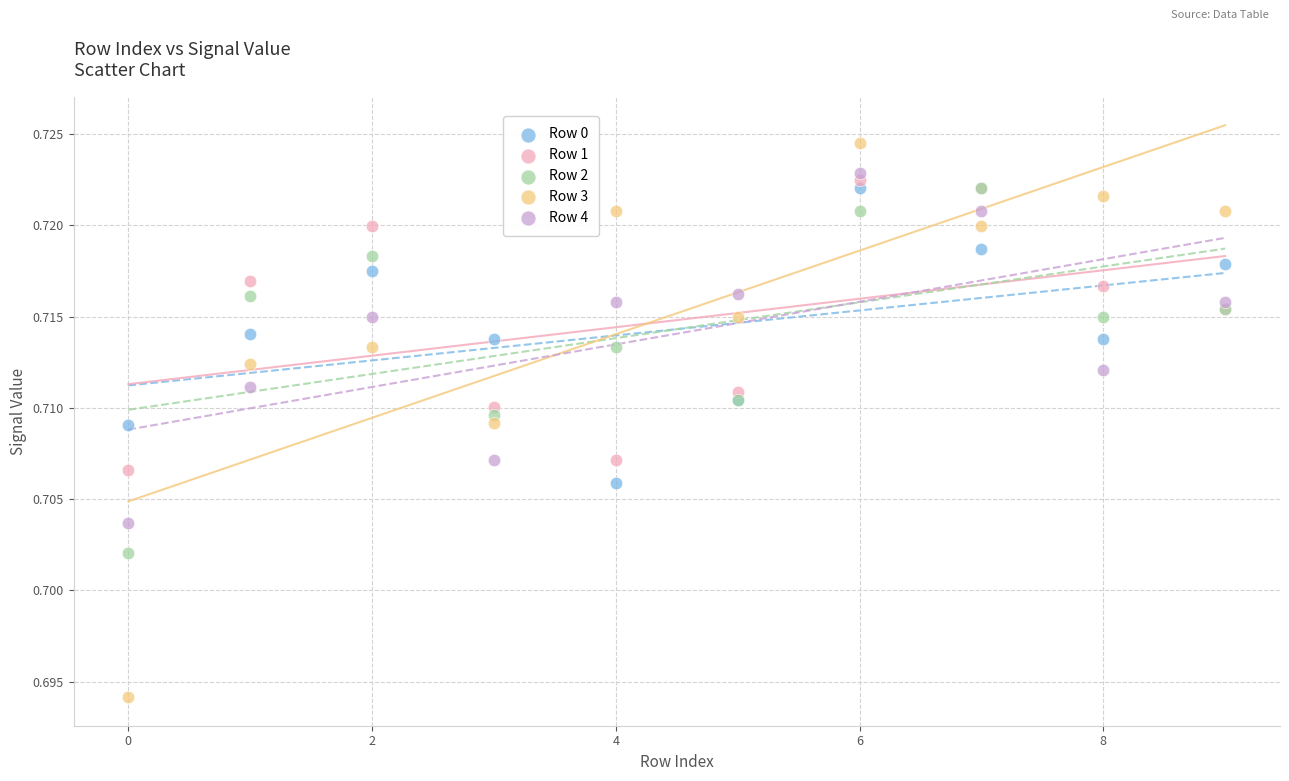

Which series has the widest spread of Y values?

Row 3